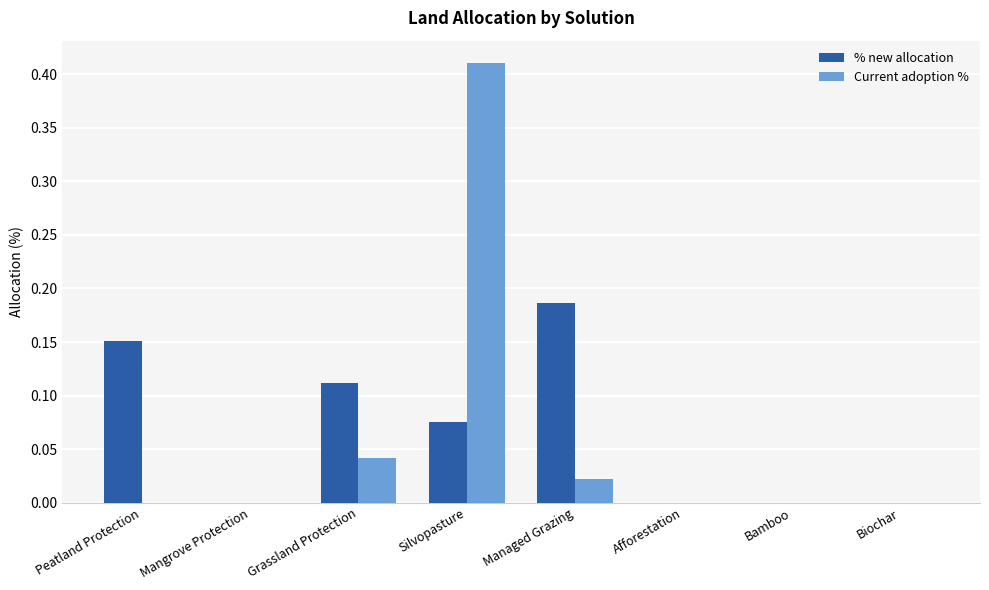

The value of % new allocation at Biochar is -0.1. True or false?

False